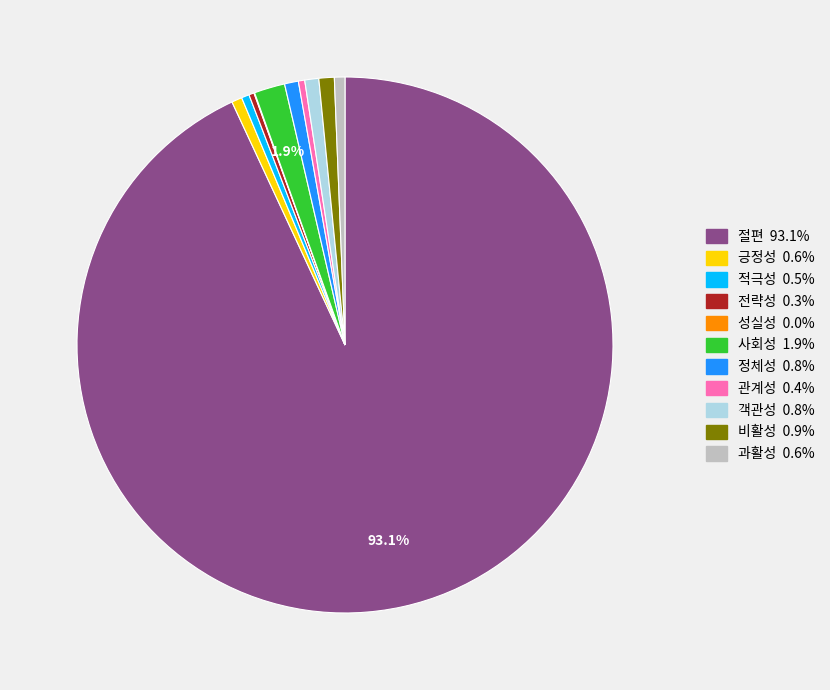

Combined, do 과활성 and 사회성 account for over 50%?

No